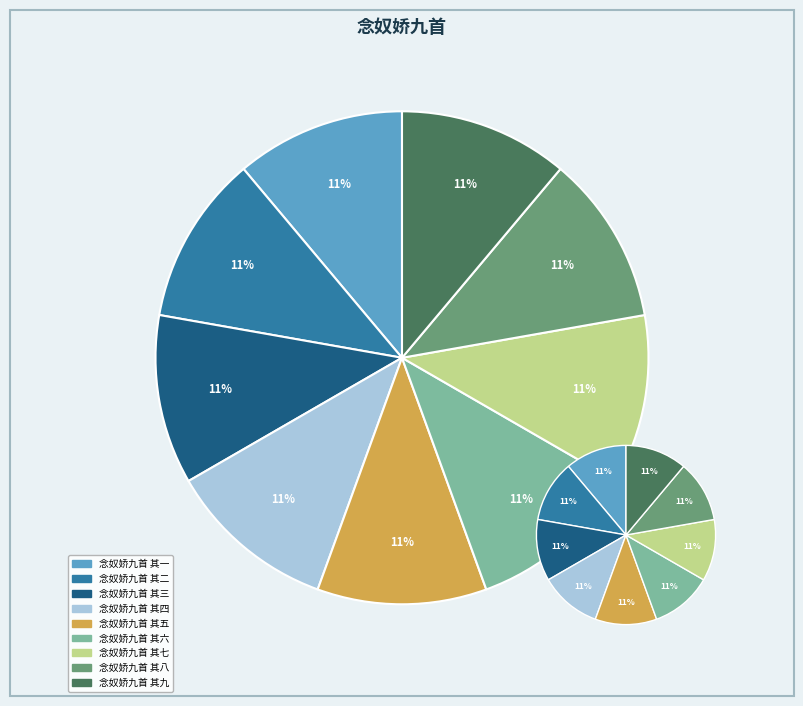

What percentage do 念奴娇九首 其七 and 念奴娇九首 其九 together represent?

22.2%